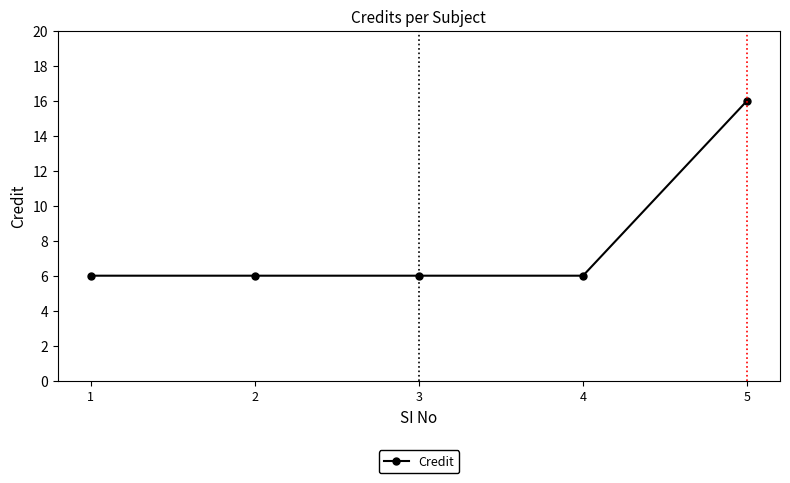

Reading left to right, extract all data points from this chart.

1=6	2=6	3=6	4=6	5=16